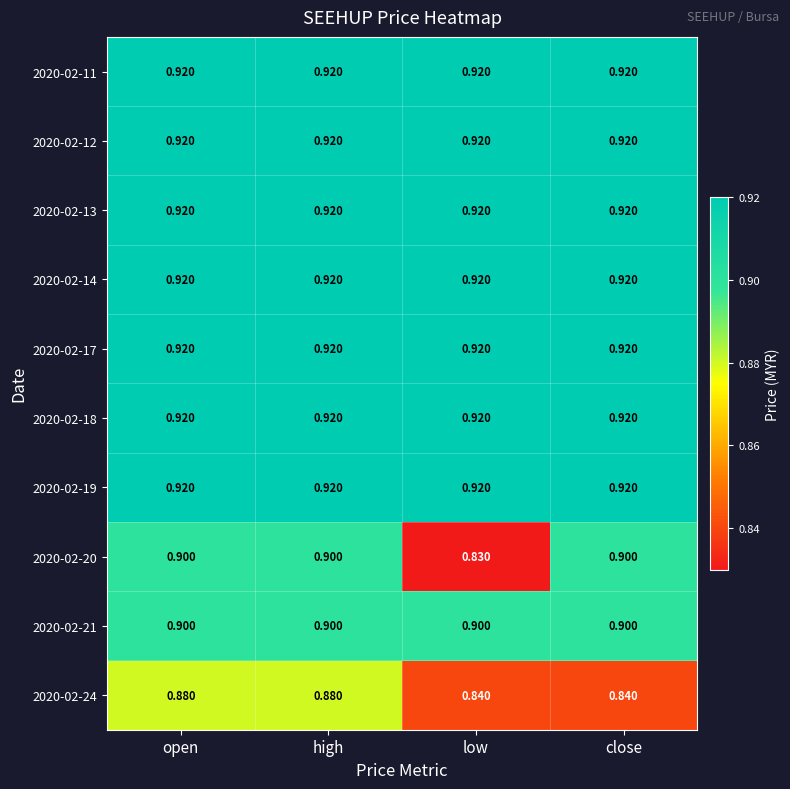

What is the spread (max minus min) of values at low?

0.1